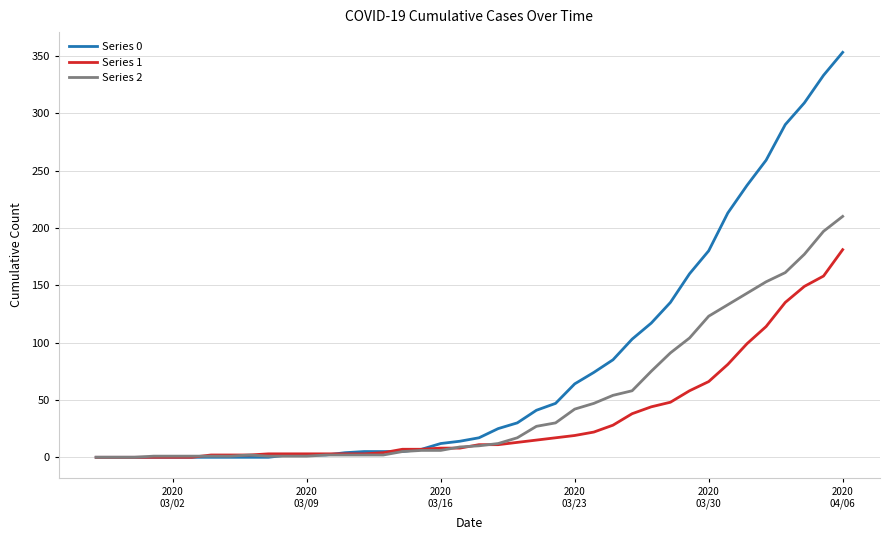

What is the maximum value shown in the chart?

353